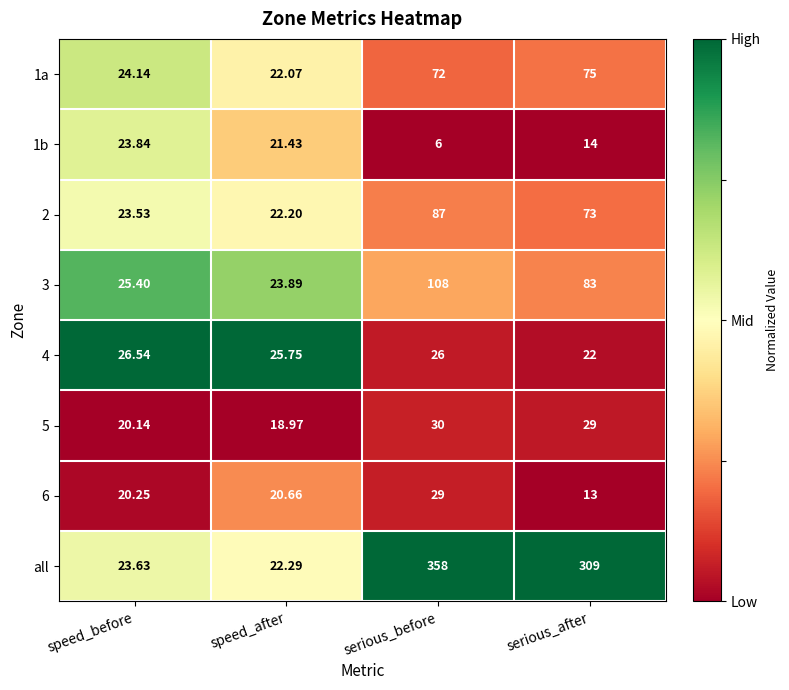

At which label does 1b reach its minimum?

serious_before